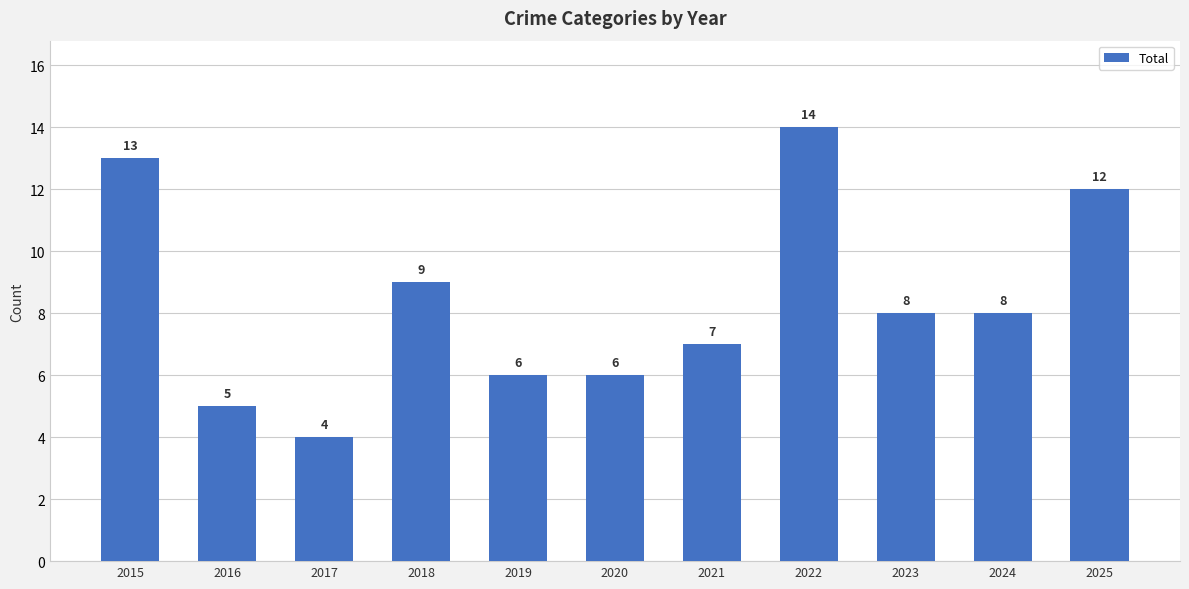

The chart shows a value of 15 at 2018. True or false?

False